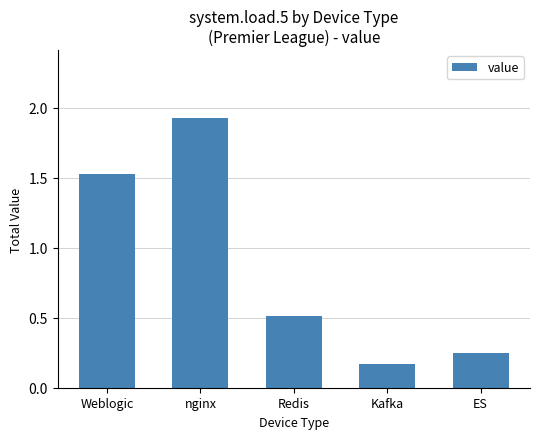

The chart shows a value of 0.5 at Redis. True or false?

True